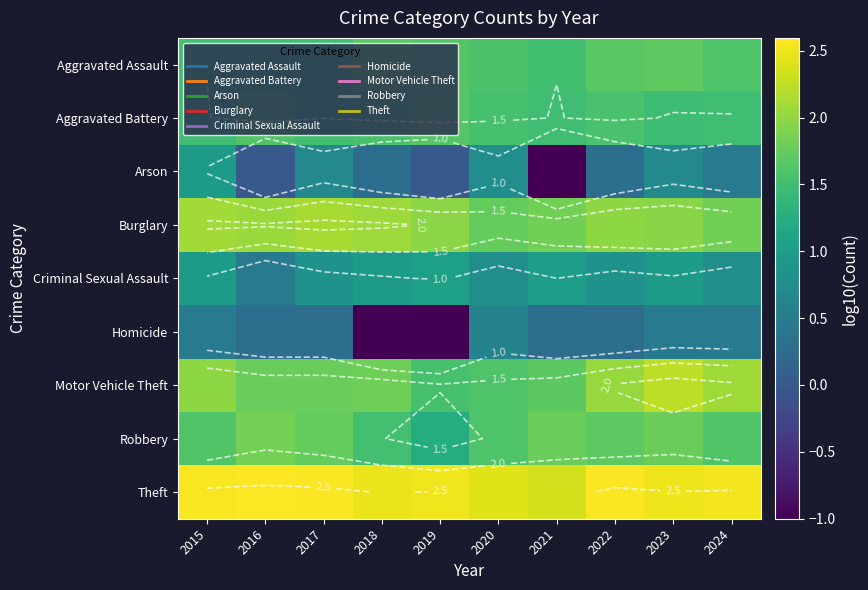

How many values in Homicide are above zero?

8